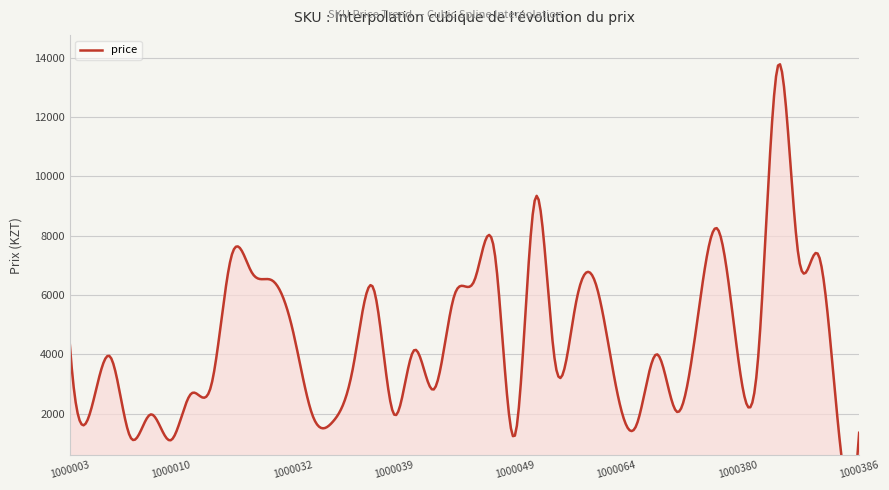

Which has a higher value, 1000385 or 1000383?

1000383